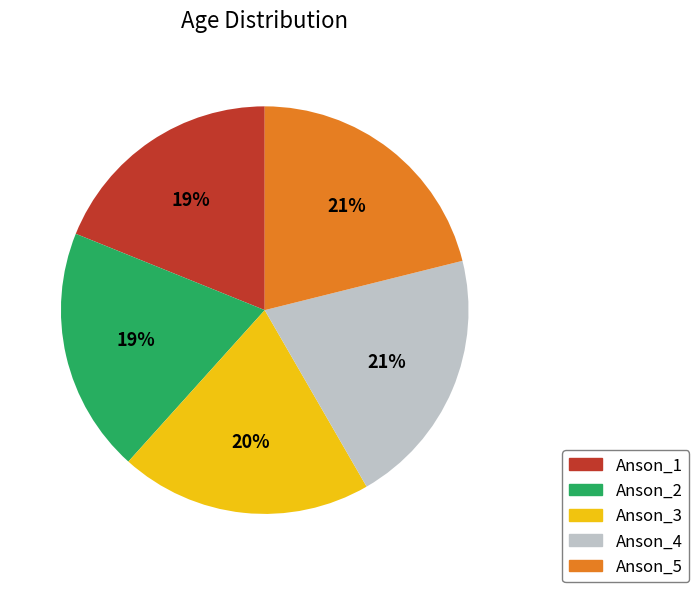

Is there any slice that represents more than half of the pie?

No